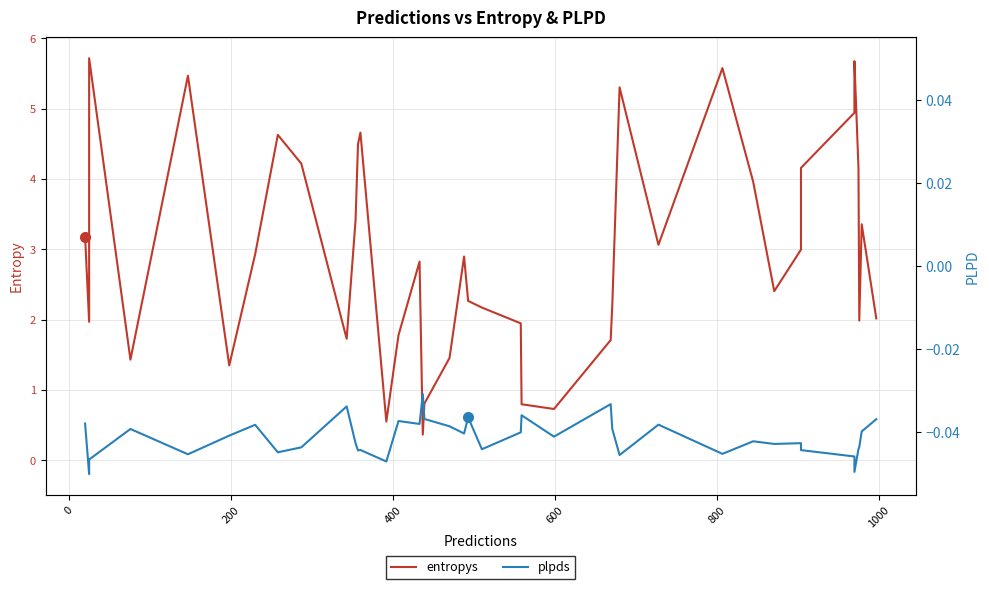

How many intersections are there between entropys and plpds?

2